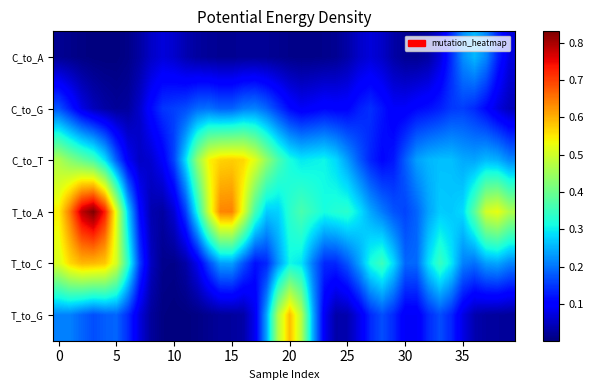

Which series has the largest range (max minus min)?

T_to_A